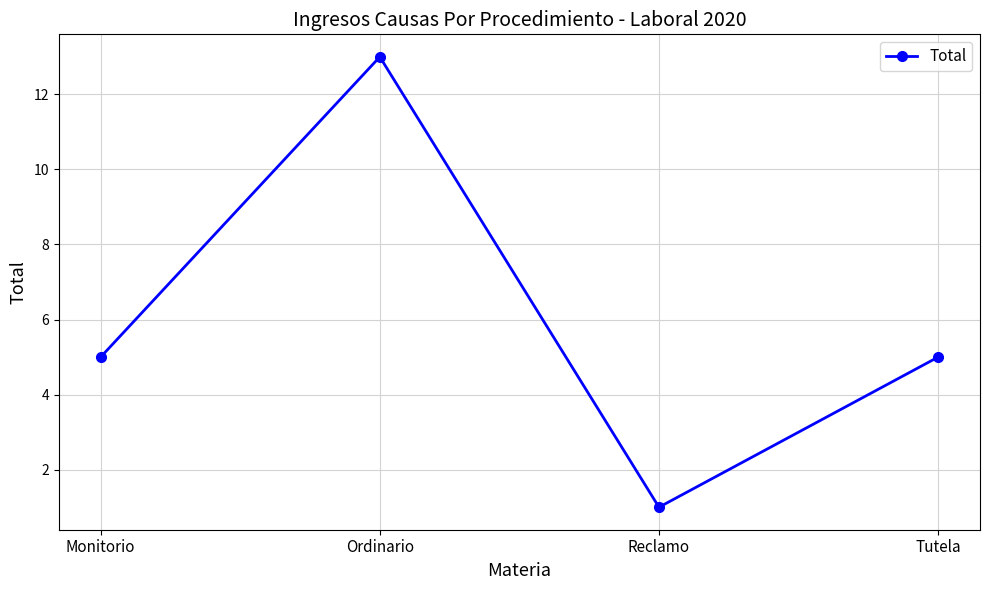

How many lines are shown in the chart?

1